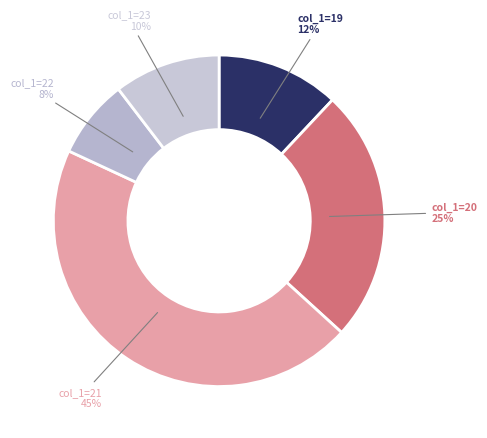

What percentage is the col_1=21 slice, to the nearest percent?

45%